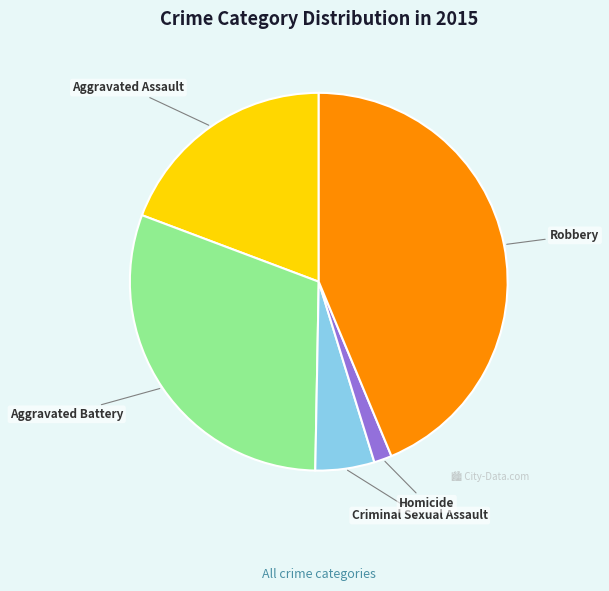

Approximately how many times larger is the value at Aggravated Battery compared to Robbery?

0.7